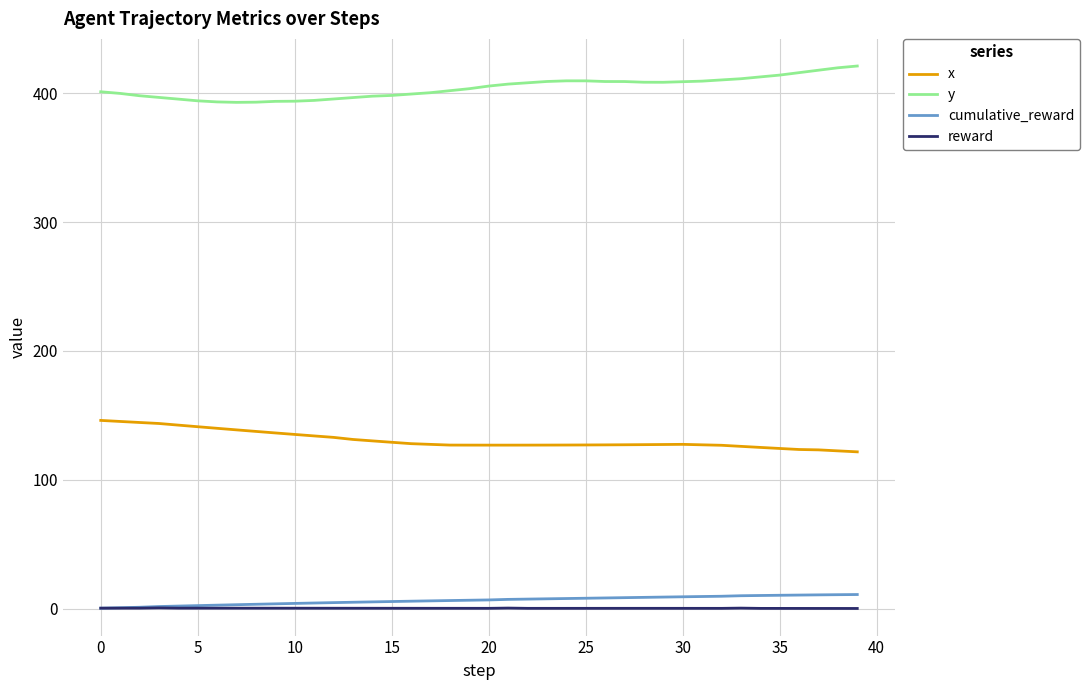

Which series has the largest total across all categories?

y